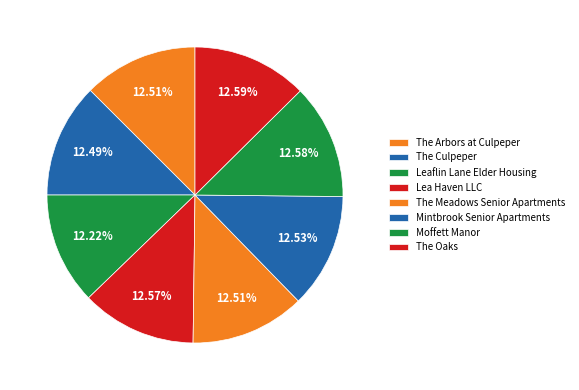

True or false: Lea Haven LLC accounts for 13% of the total.

True